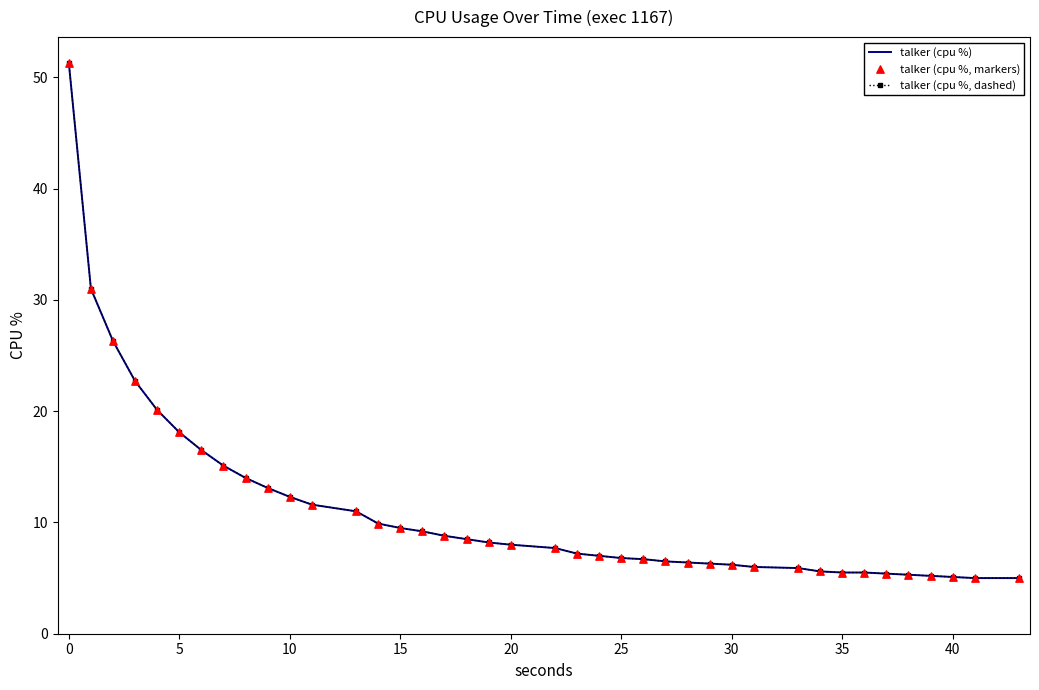

At how many categories does at least one series exceed 23?

3